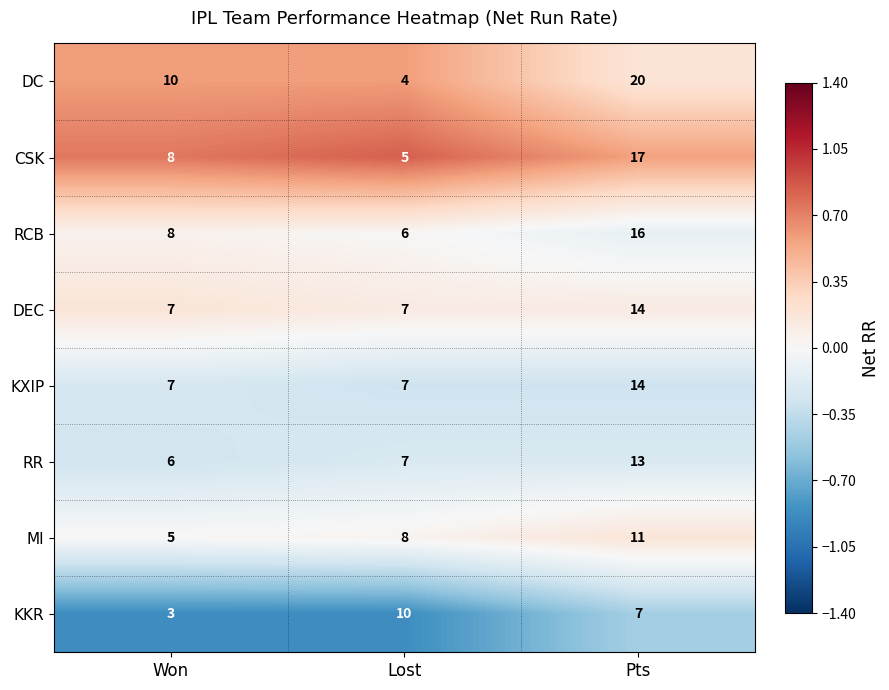

At which category is the sum across all series the highest?

Pts